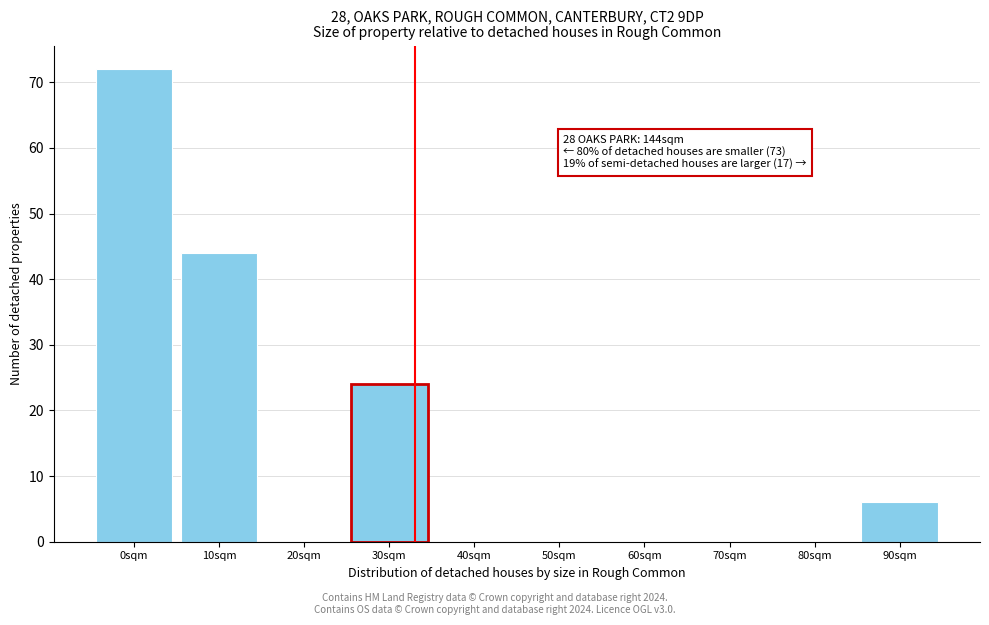

Reading right to left, transcribe all the data shown in this chart.

90sqm=6	80sqm=0	70sqm=0	60sqm=0	50sqm=0	40sqm=0	30sqm=24	20sqm=0	10sqm=44	0sqm=72